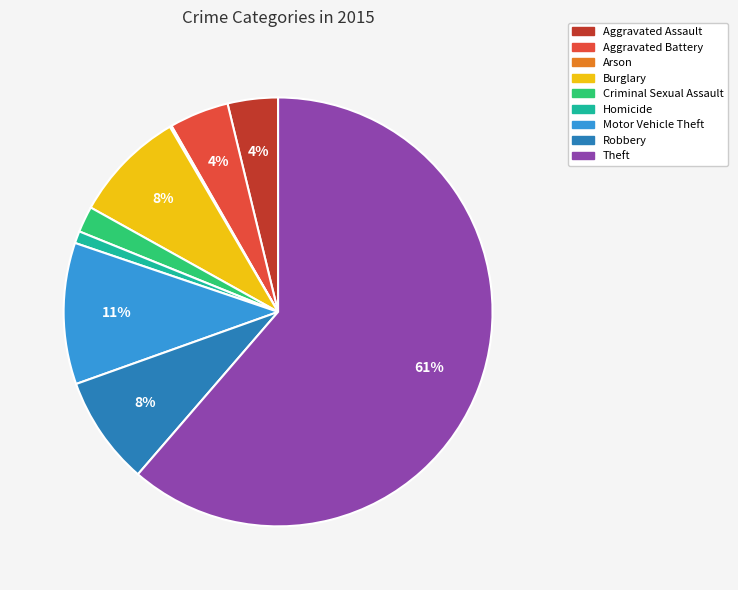

What percentage is the Robbery slice, to the nearest percent?

8%